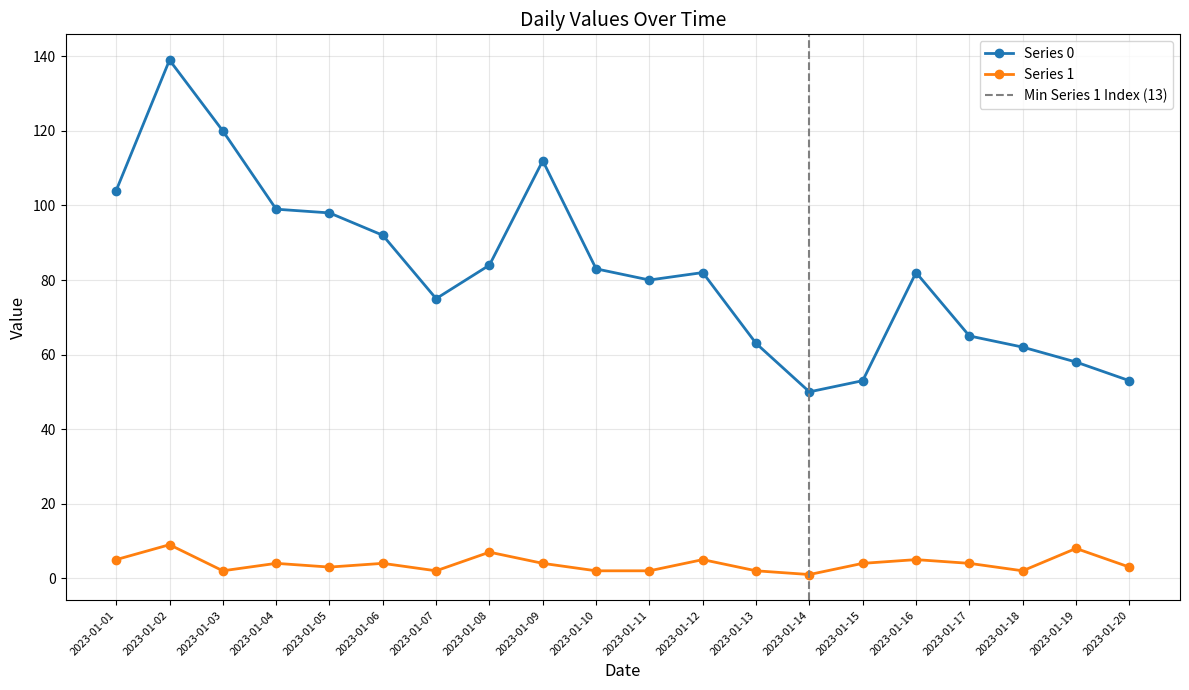

How many data points does each series have?

20